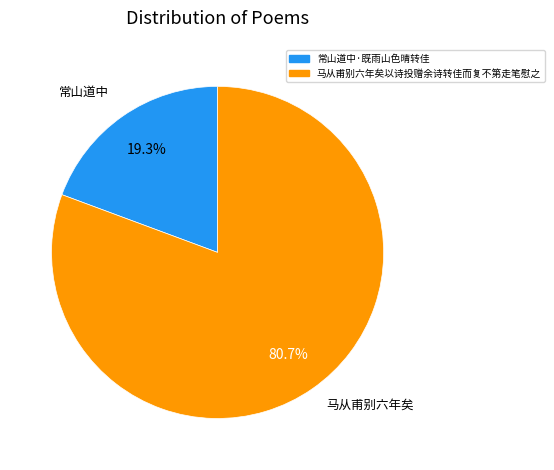

What percentage is the 马从甫别六年矣以诗投赠余诗转佳而复不第走笔慰之 slice, to the nearest percent?

81%